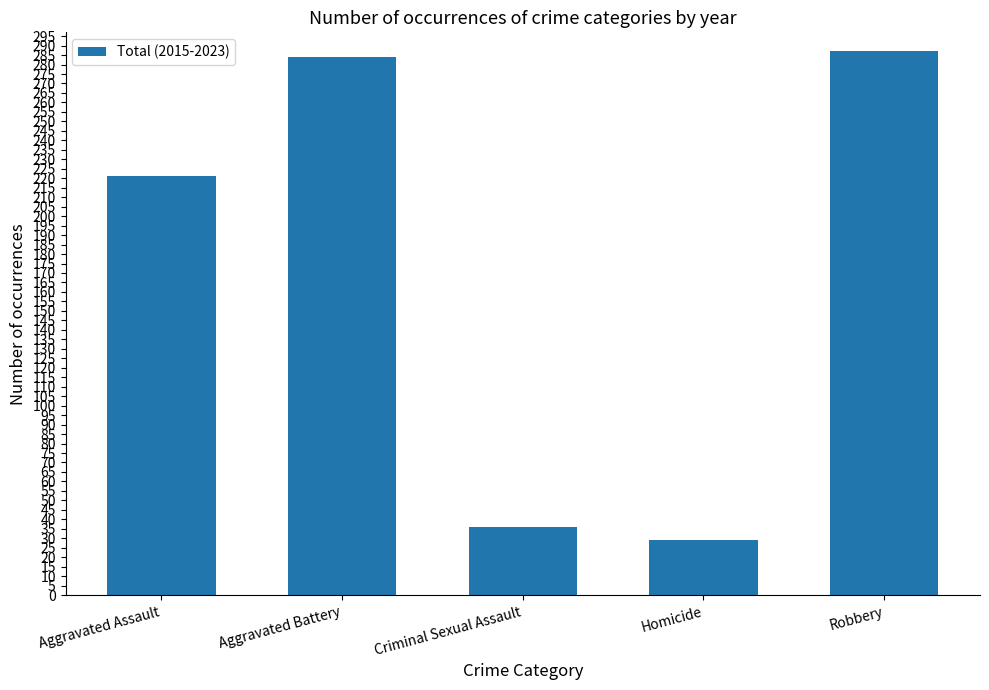

What is the difference between the values at Criminal Sexual Assault and Aggravated Assault?

185